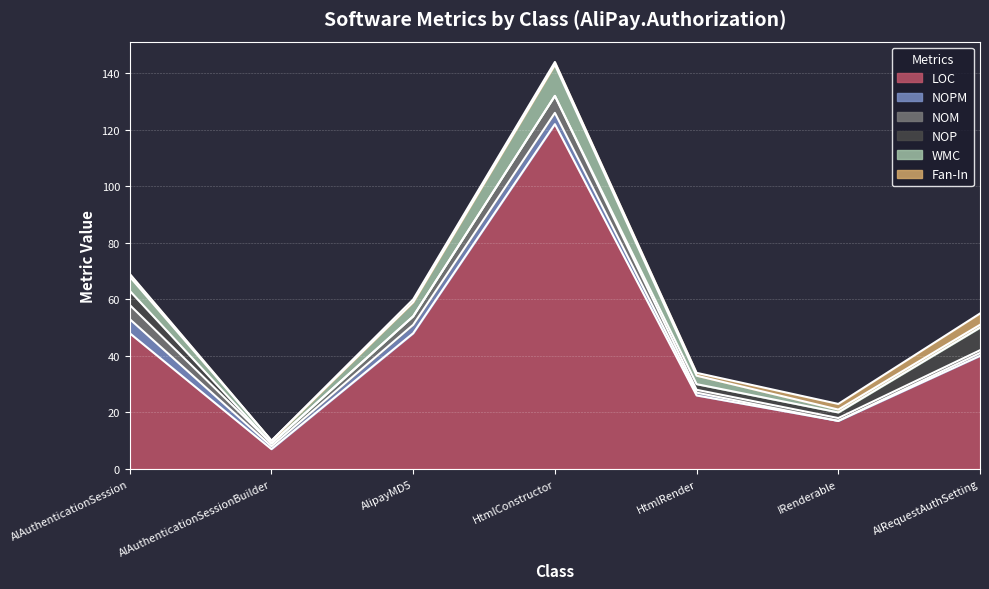

True or false: NOM and Fan-In intersect in this chart.

False